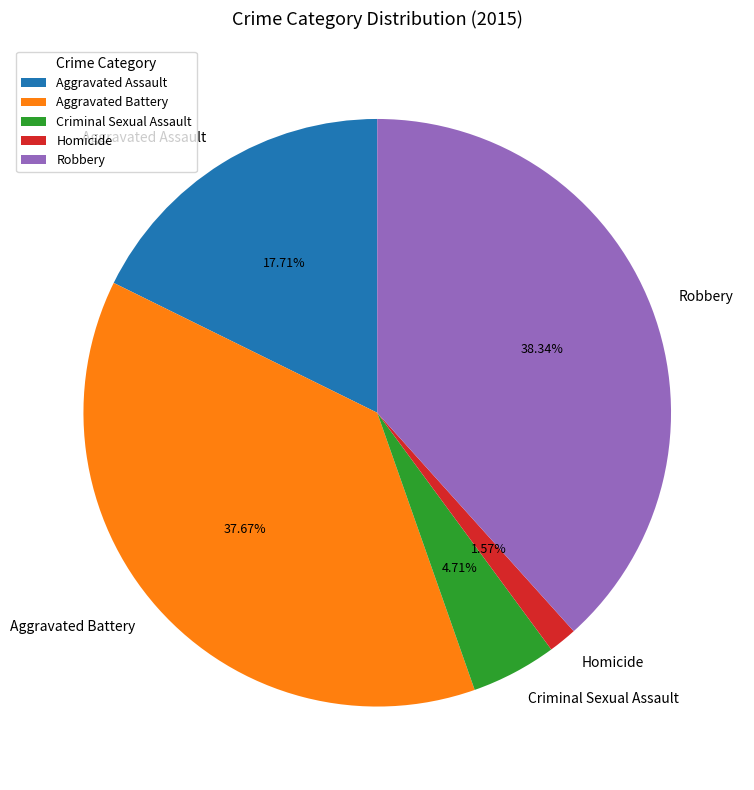

Which slice is the smallest?

Homicide